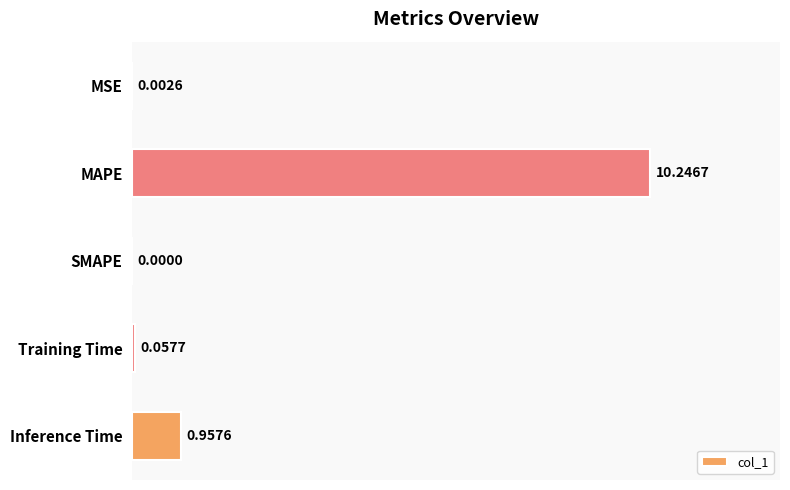

What is the sum of all values?

11.3